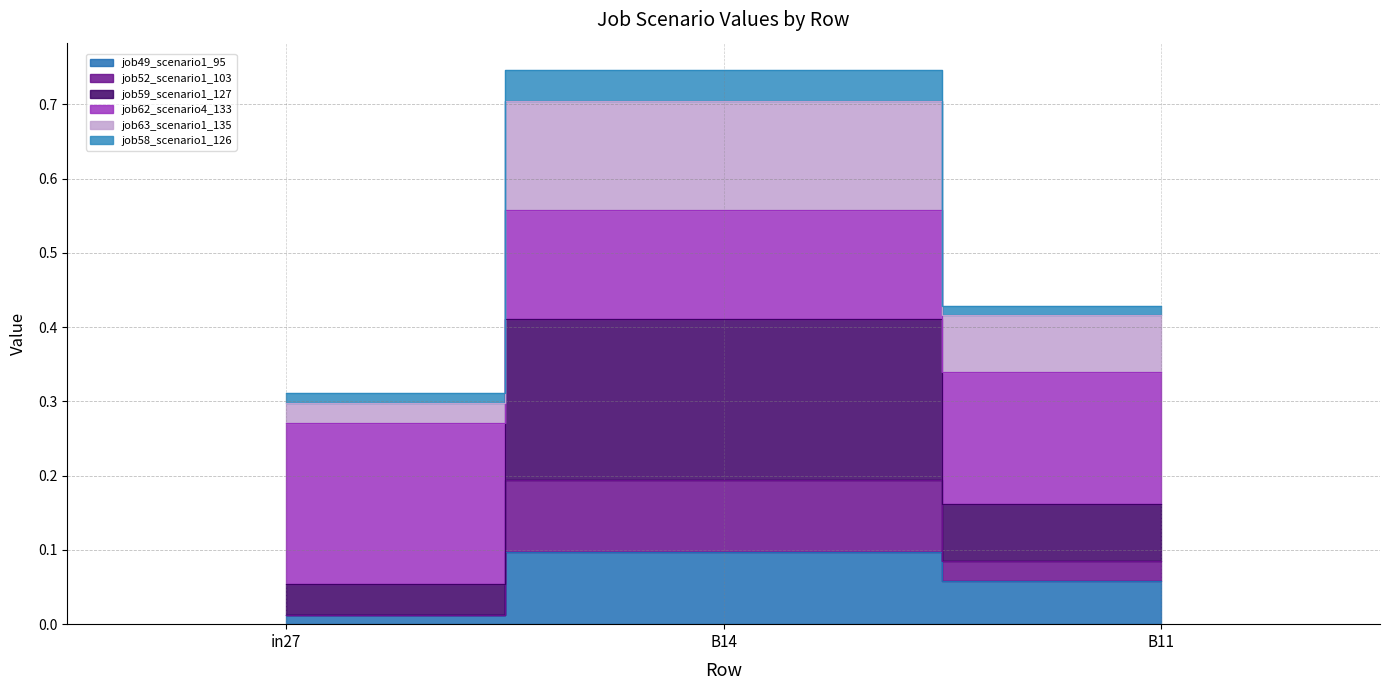

What is the spread (max minus min) of values at in27?

0.3